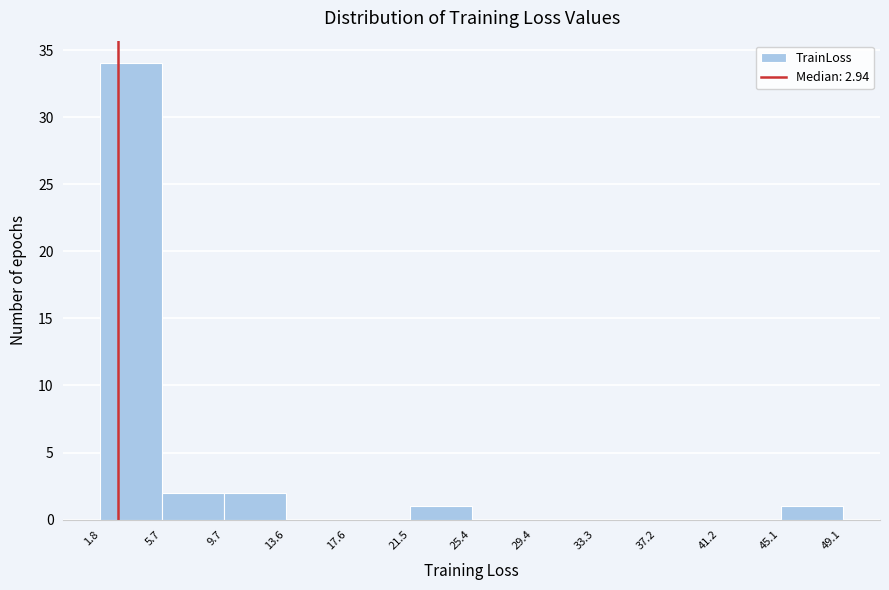

Over which range of the x-axis is the bar tallest?

1.8 to 5.7